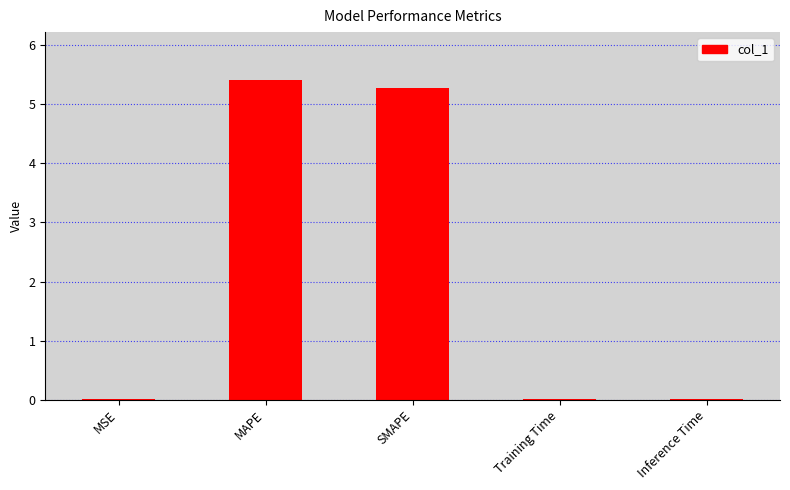

What is the sum of all values?

10.7